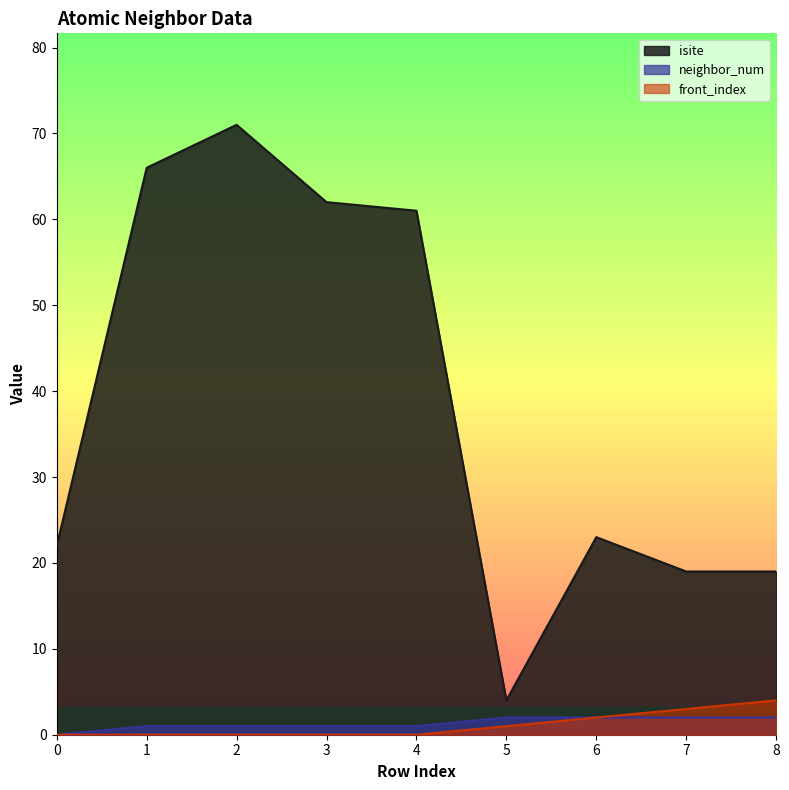

At how many categories does at least one series exceed 52?

4